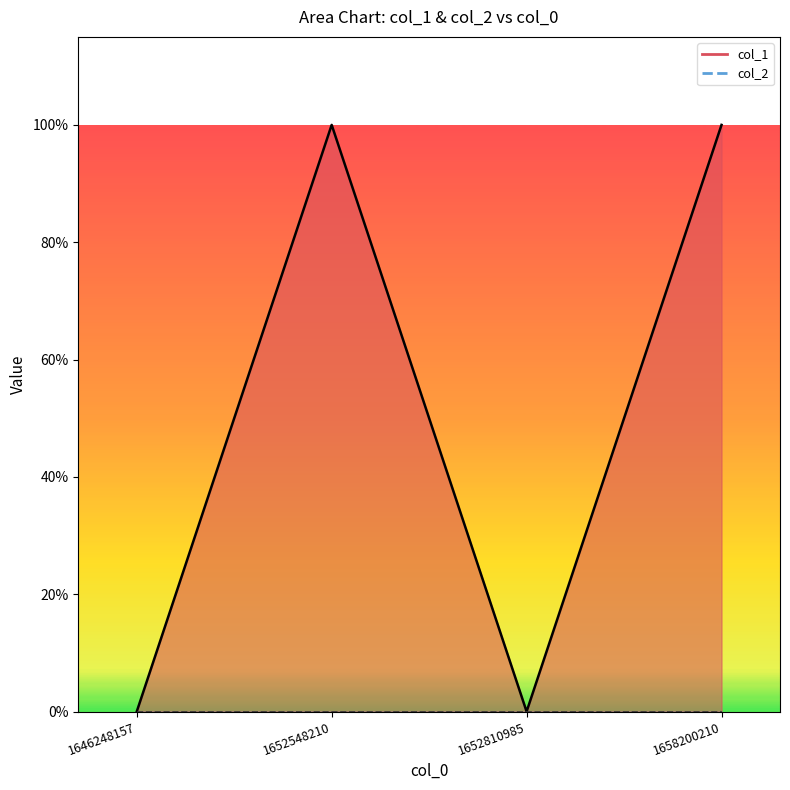

Reading left to right, extract all data points from this chart.

0	1	0	1